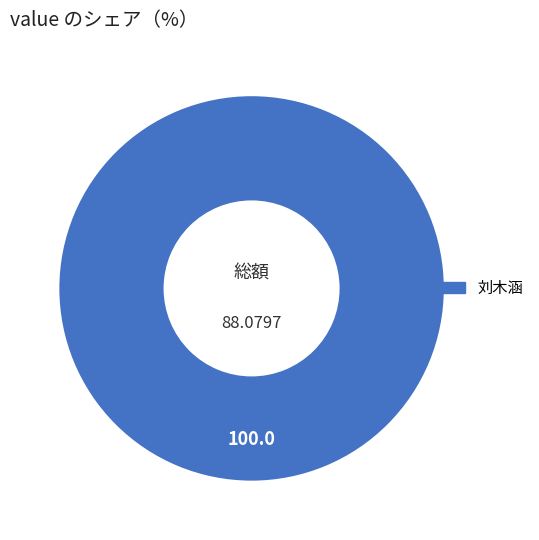

Count the number of slices in the pie.

1